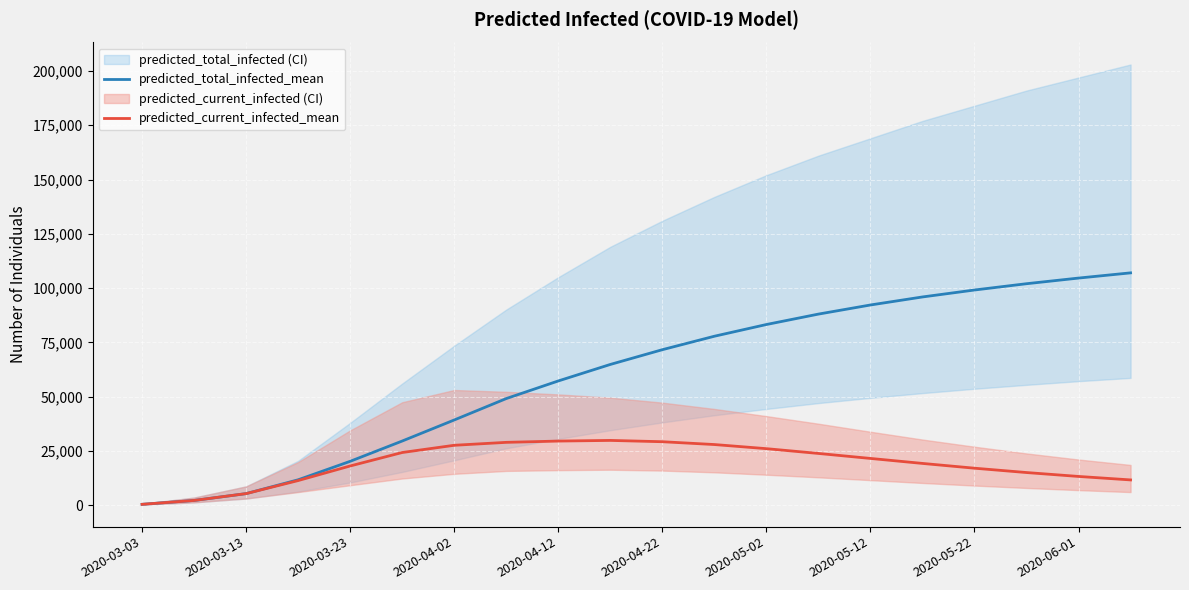

What is the minimum value shown in the chart?

357